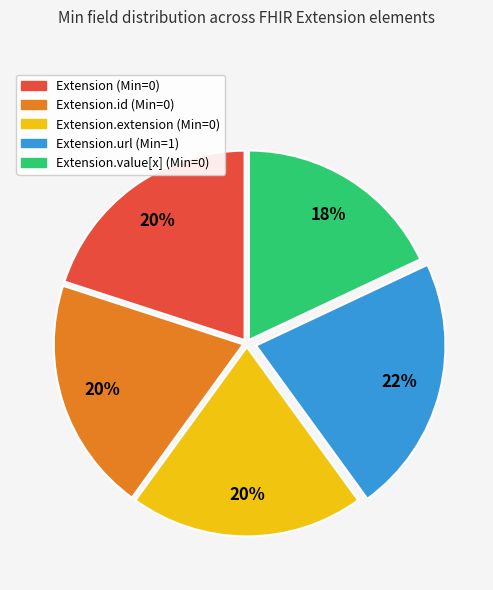

How many slices are in this pie chart?

5